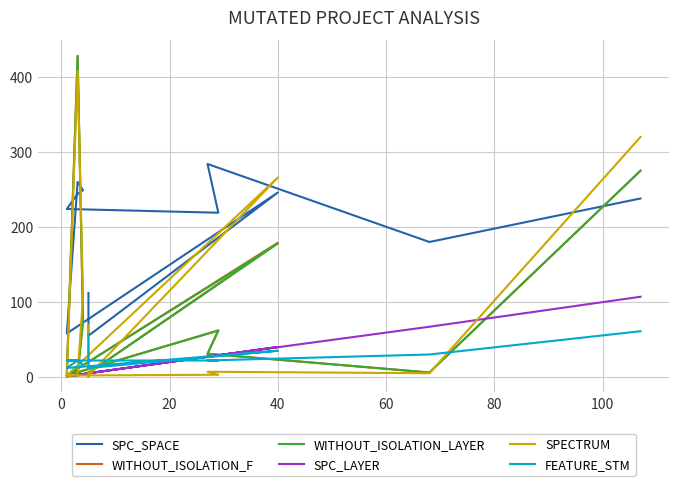

Which category has the highest value in the WITHOUT_ISOLATION_F series?

100